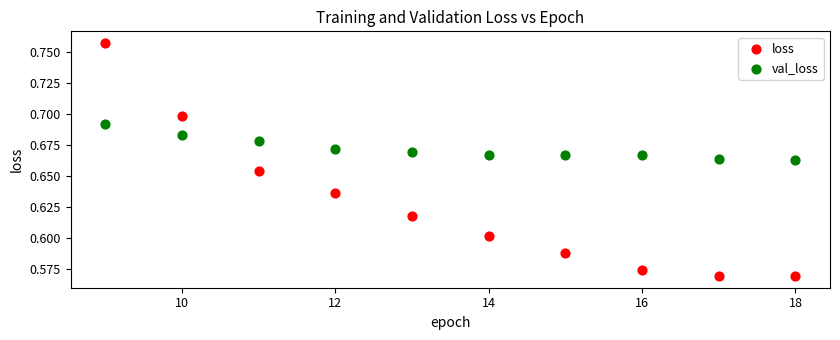

Which series reaches the maximum Y coordinate?

loss